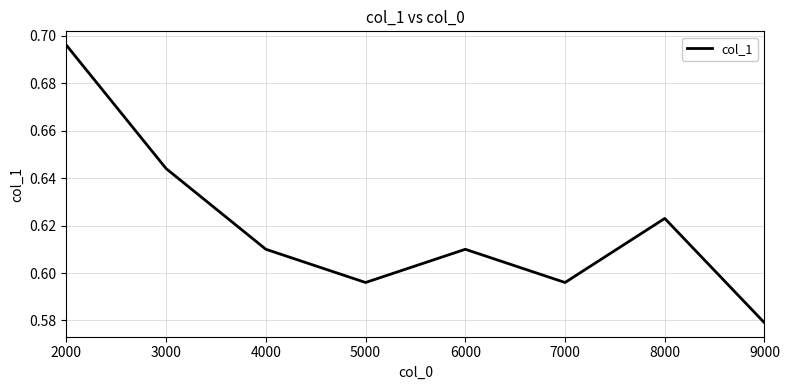

What is the difference between the maximum and minimum values?

0.1